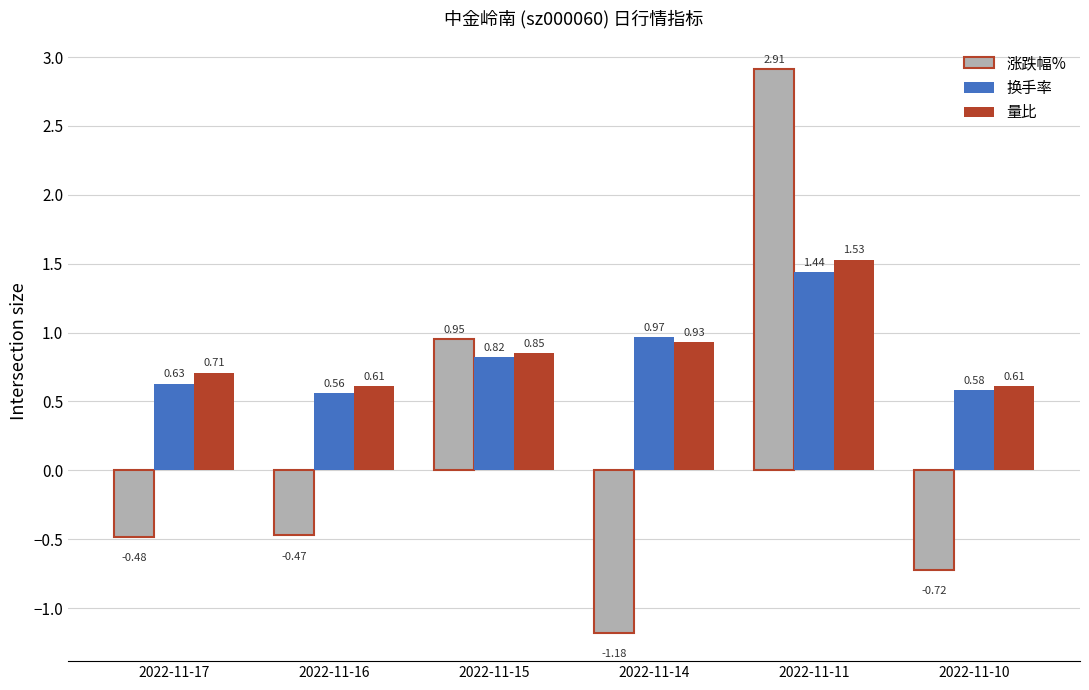

List the labels in order of 换手率 value, smallest first.

2022-11-16, 2022-11-10, 2022-11-17, 2022-11-15, 2022-11-14, 2022-11-11